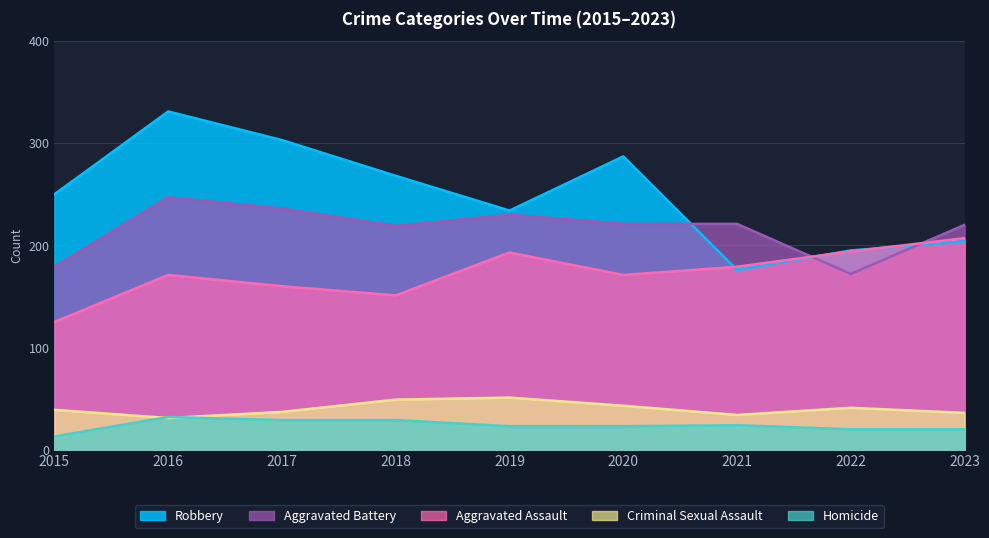

Which series has the largest total across all categories?

Robbery